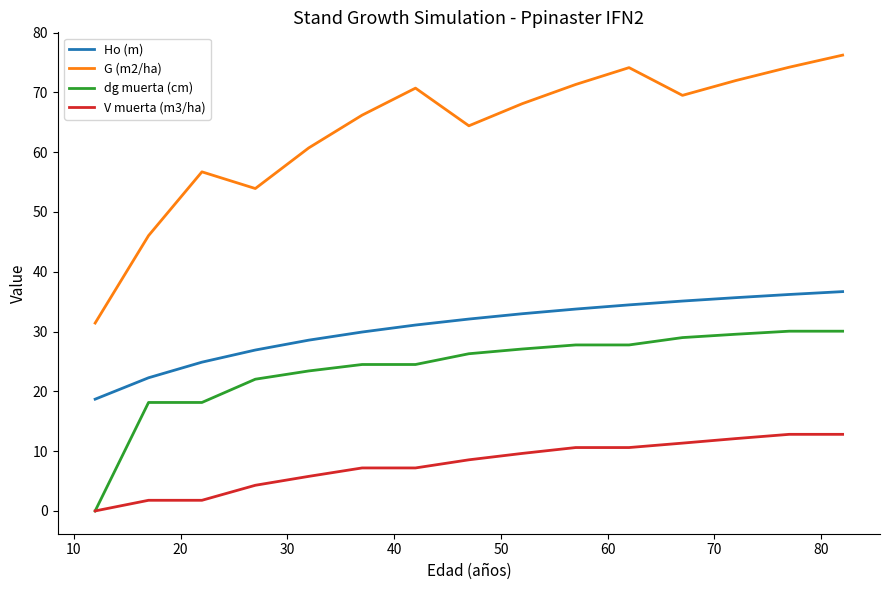

Which series has the largest total across all categories?

G (m2/ha)